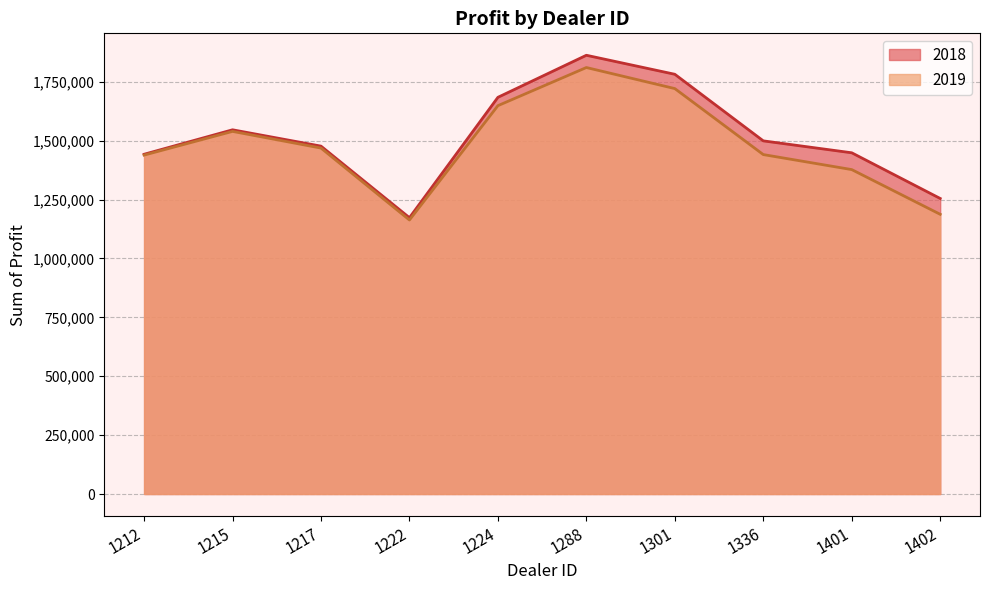

Is the value of 2018 at 1224 greater than the value of 2019 at 1301?

No